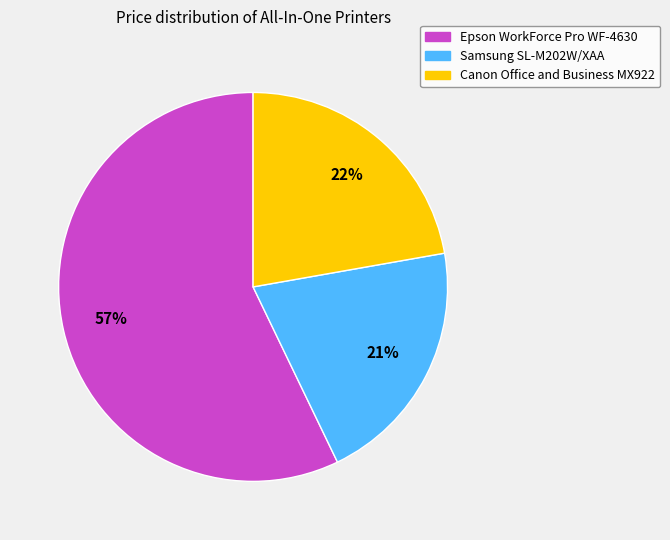

What is the smallest slice in the pie chart?

Samsung SL-M202W/XAA